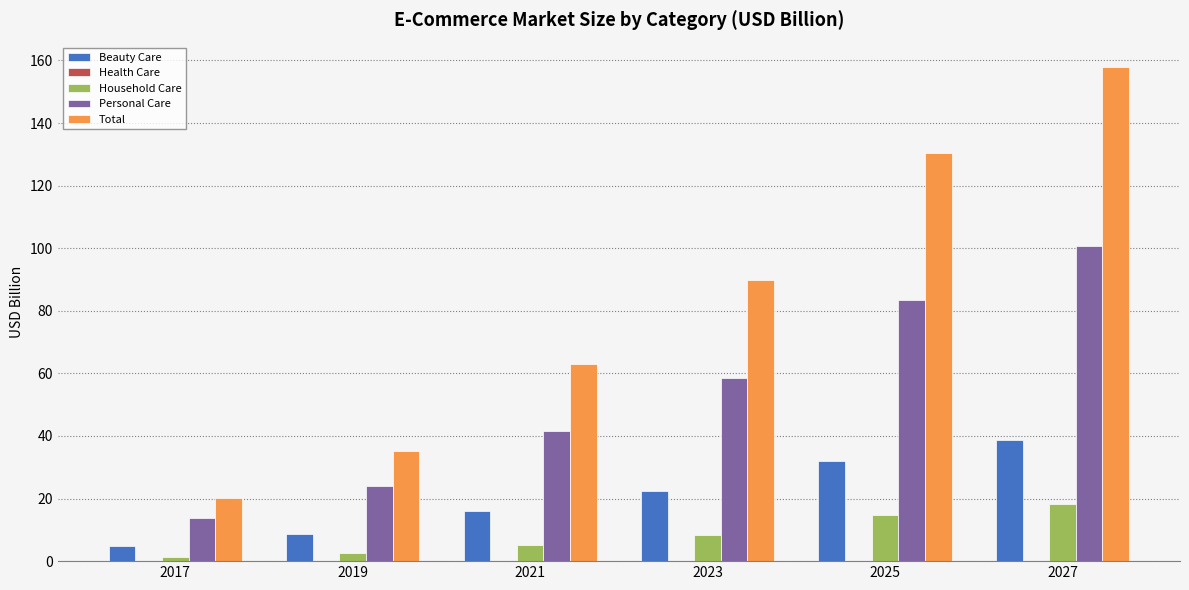

Is the value of Total at 2025 greater than the value of Beauty Care at 2017?

Yes